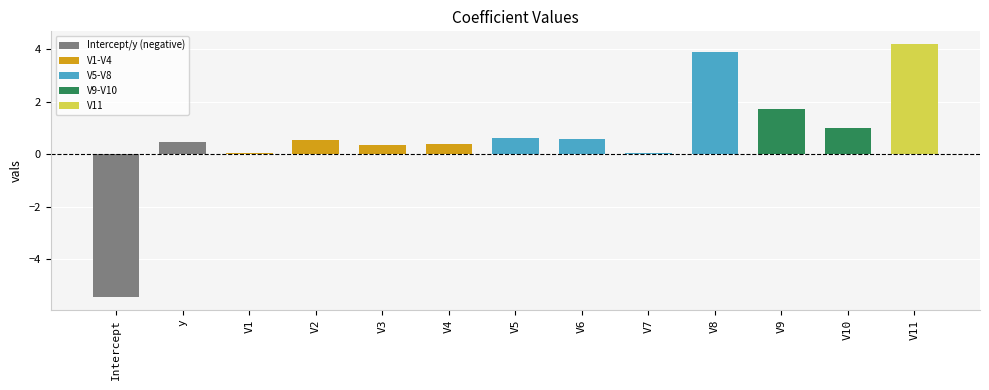

How many distinct data groups are displayed?

1